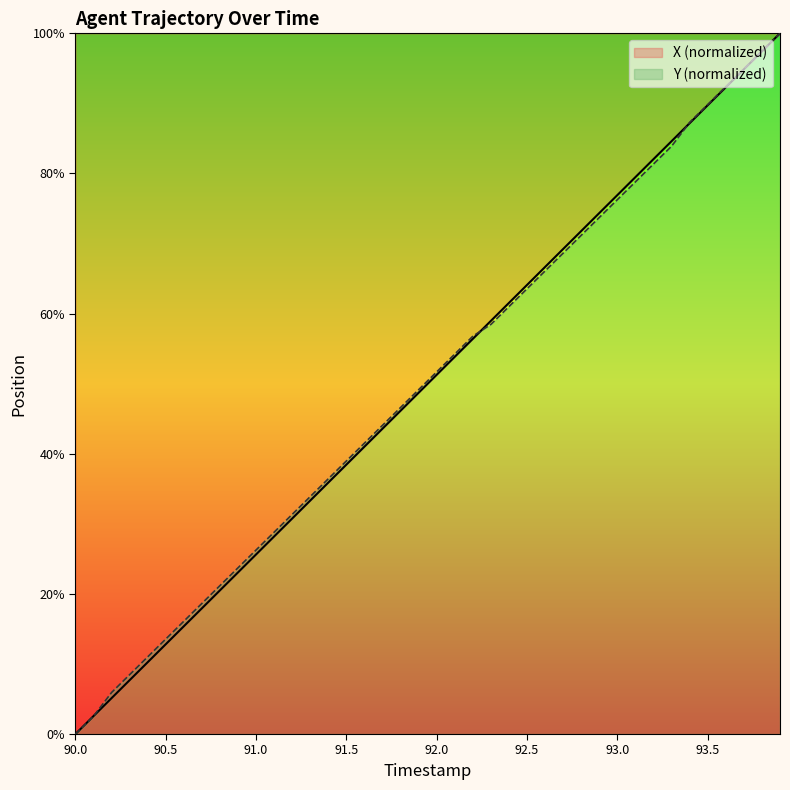

Rank the categories by X value from lowest to highest.

90.0, 90.1, 90.2, 90.3, 90.4, 90.5, 90.6, 90.7, 90.8, 90.9, 91.0, 91.1, 91.2, 91.3, 91.4, 91.5, 91.6, 91.7, 91.8, 91.9, 92.0, 92.1, 92.2, 92.3, 92.4, 92.5, 92.6, 92.7, 92.8, 92.9, 93.0, 93.1, 93.2, 93.3, 93.4, 93.5, 93.6, 93.7, 93.8, 93.9